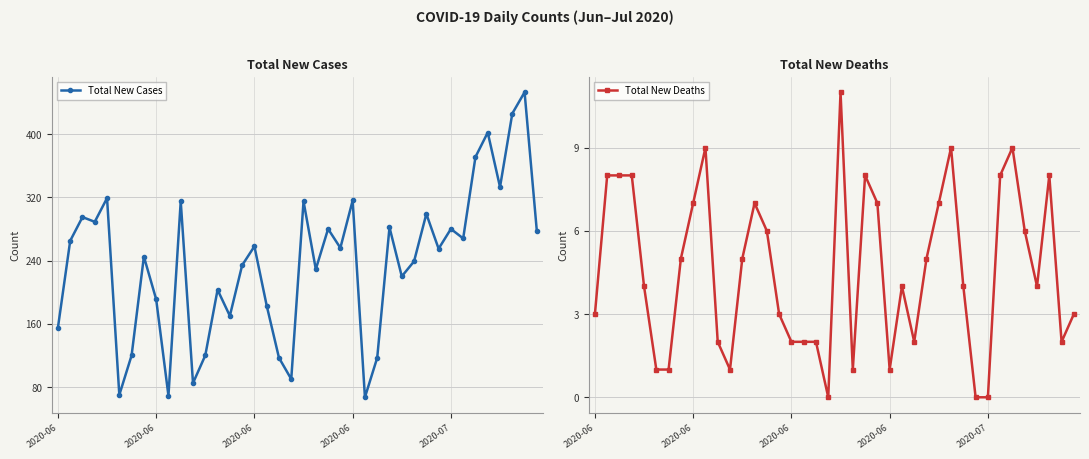

What is the average value of the Total New Cases series?

237